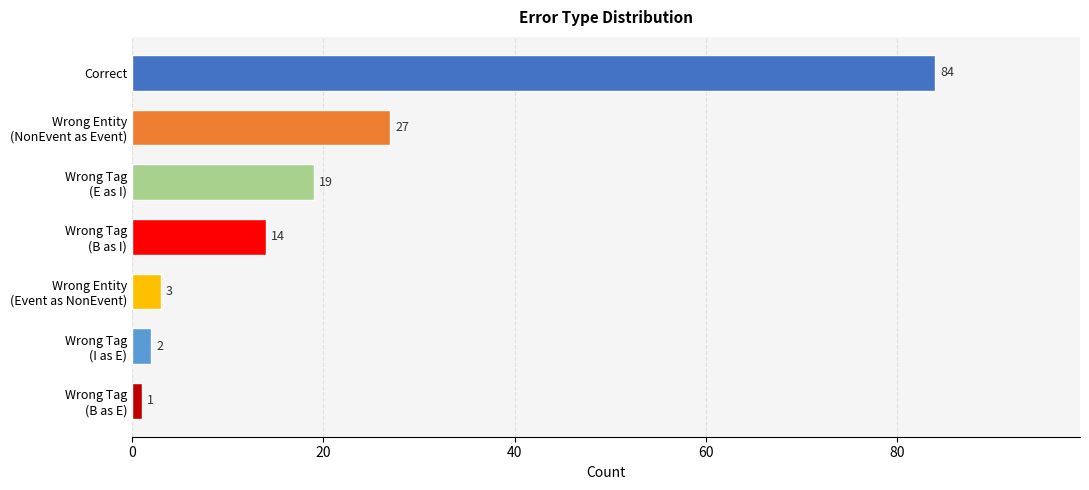

Rank the categories by value from highest to lowest.

Correct, Wrong Entity
(NonEvent as Event), Wrong Tag
(E as I), Wrong Tag
(B as I), Wrong Entity
(Event as NonEvent), Wrong Tag
(I as E), Wrong Tag
(B as E)